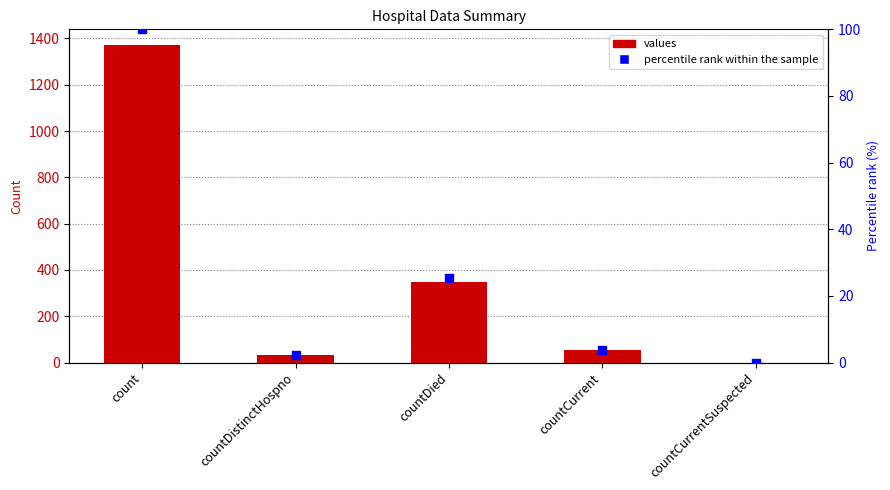

Is the value of values at countDied greater than the value of percentile rank within the sample at countCurrent?

Yes